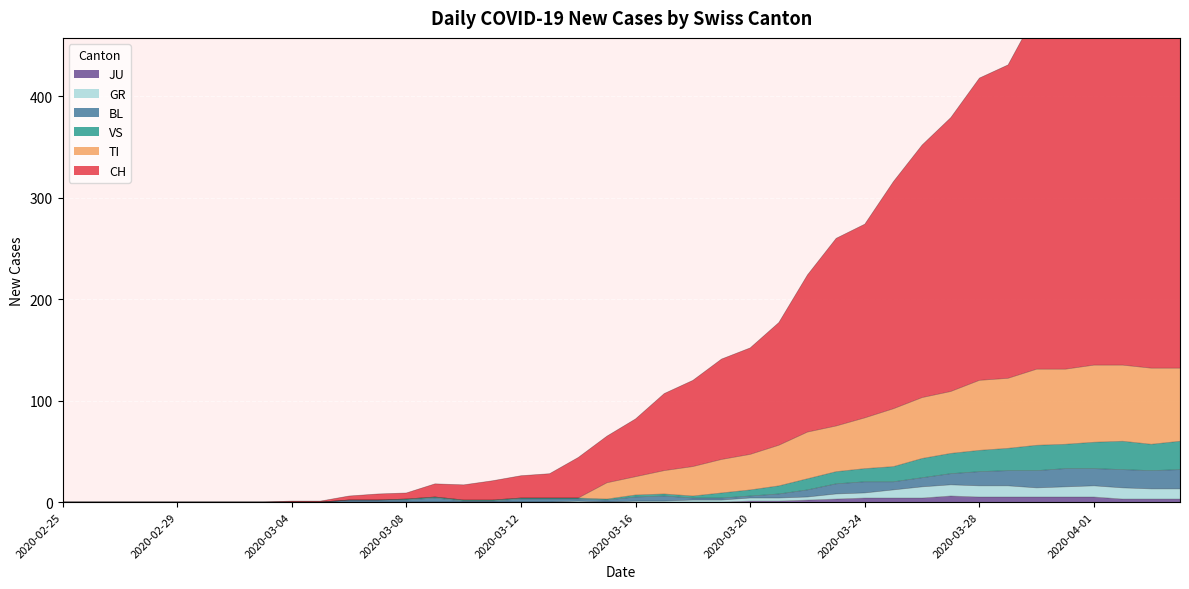

True or false: BL and GR intersect in this chart.

False